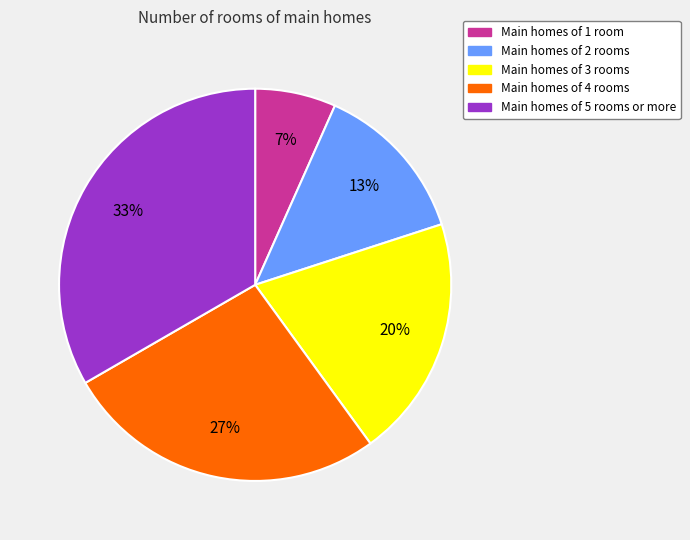

How many slices are in this pie chart?

5